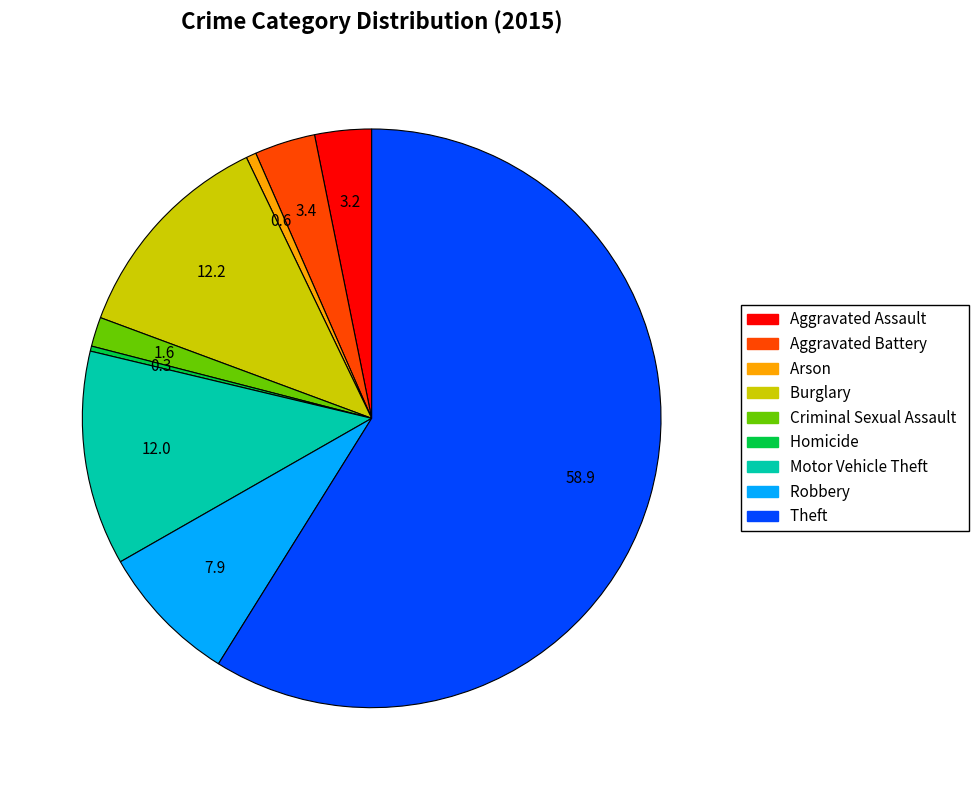

Is the sum of Criminal Sexual Assault and Arson greater than half?

No